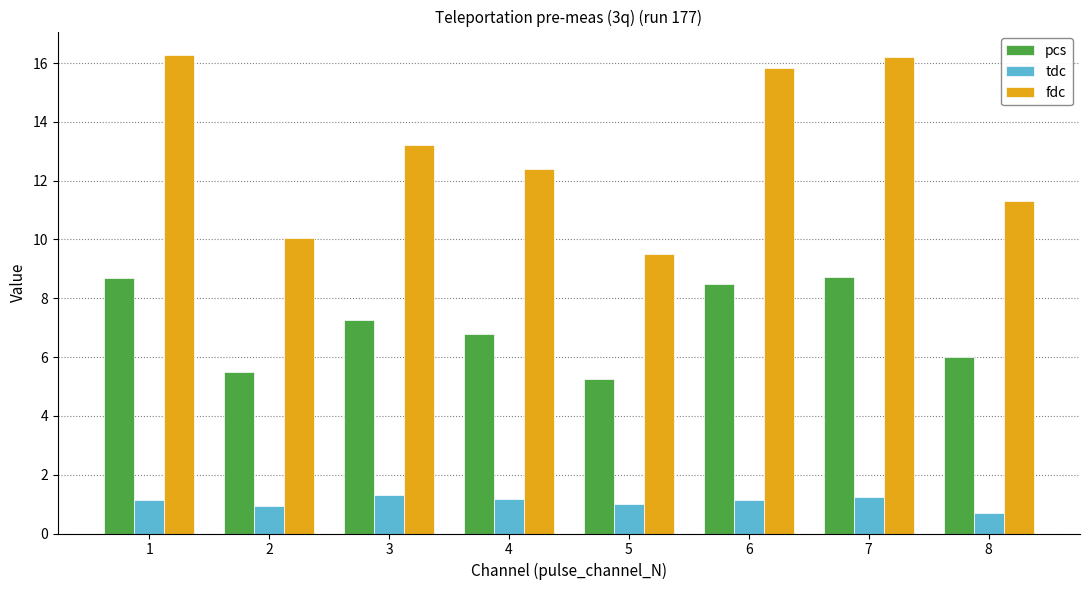

List the series in order of their overall mean, highest first.

fdc, pcs, tdc